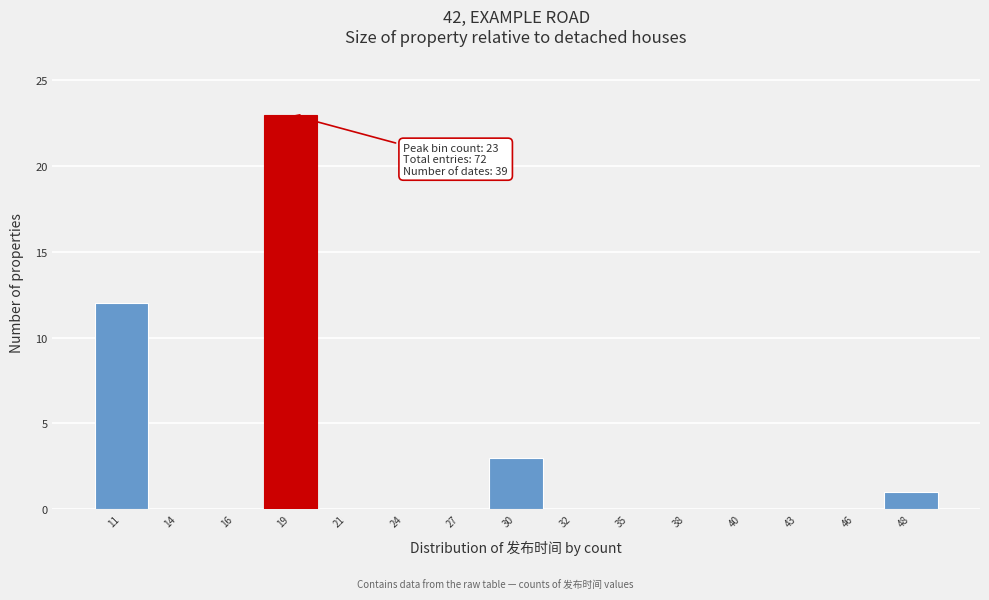

Reading left to right, list all the values displayed in this chart.

11=12	14=0	16=0	19=23	21=0	24=0	27=0	30=3	32=0	35=0	38=0	40=0	43=0	46=0	48=1